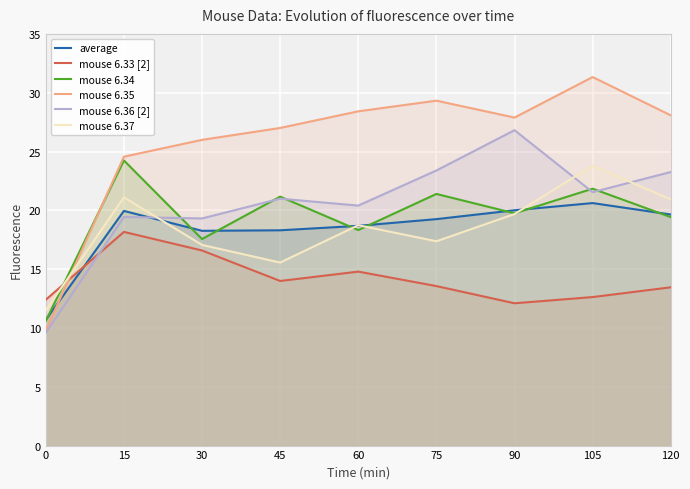

At which label is mouse 6.33 [2] closest to 15?

60